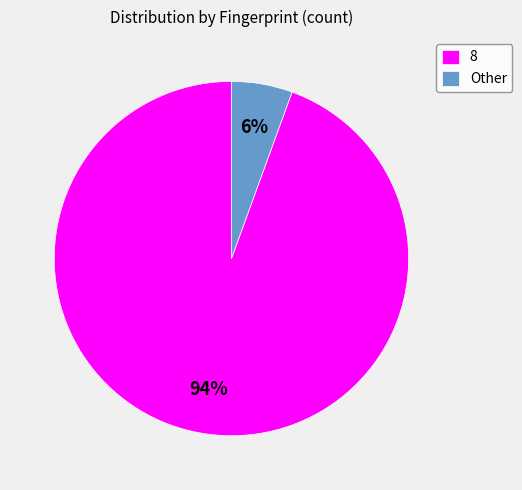

To the nearest percent, what percentage of the pie is 8?

94%